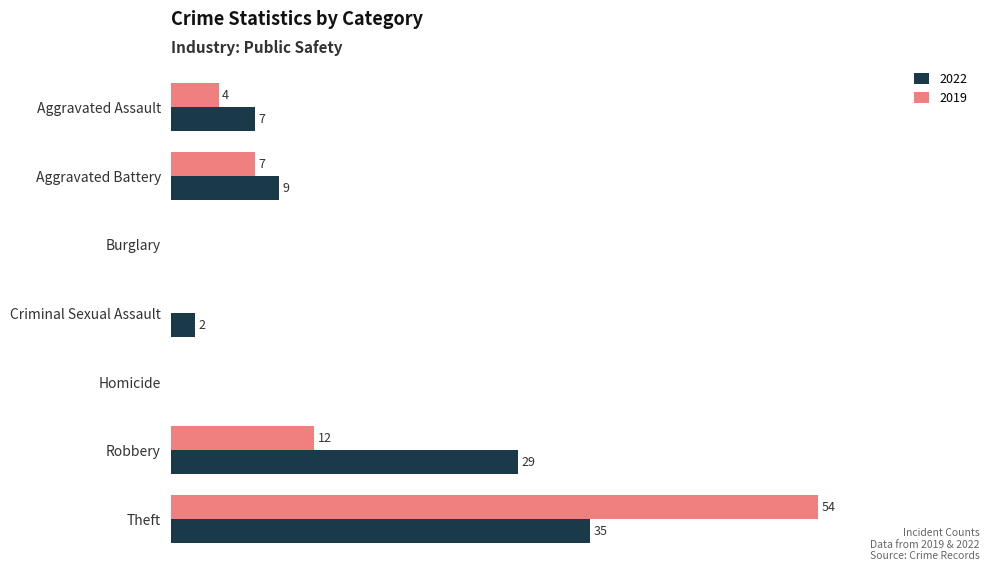

Where is 2022 nearest to the value 17?

Aggravated Battery